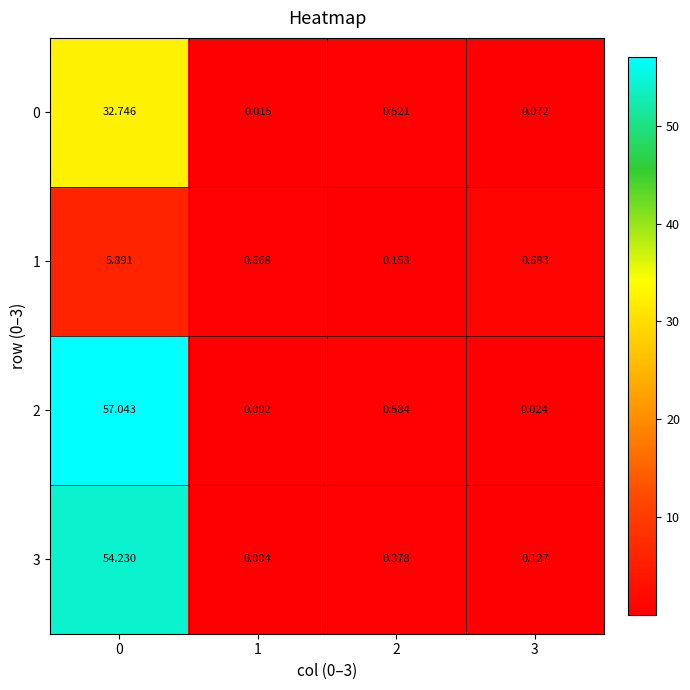

Is the value of 2 at 1 greater than the value of 3 at 3?

No